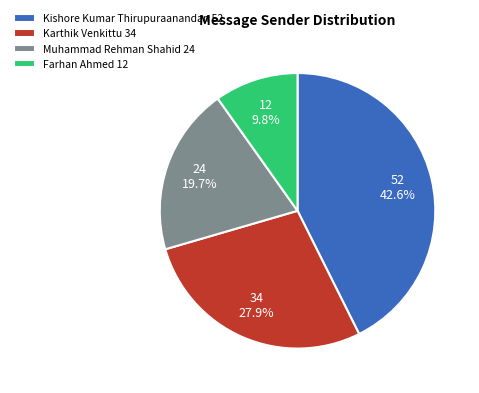

True or false: Muhammad Rehman Shahid accounts for 20% of the total.

True